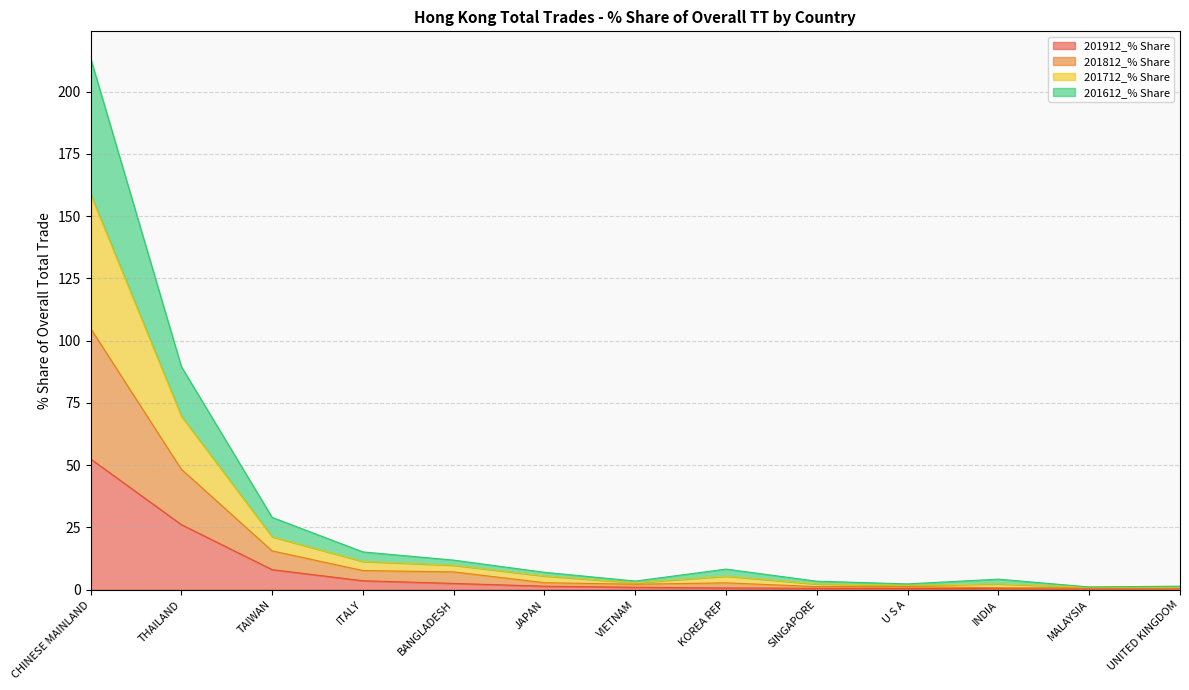

At which category is the sum across all series the highest?

CHINESE MAINLAND